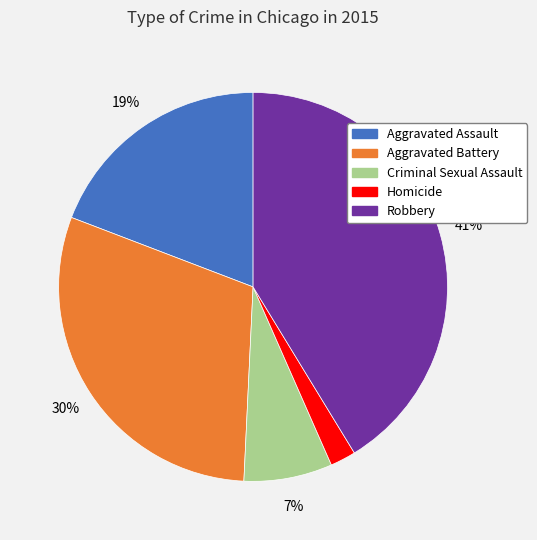

To the nearest percent, what percentage of the pie is Aggravated Battery?

30%